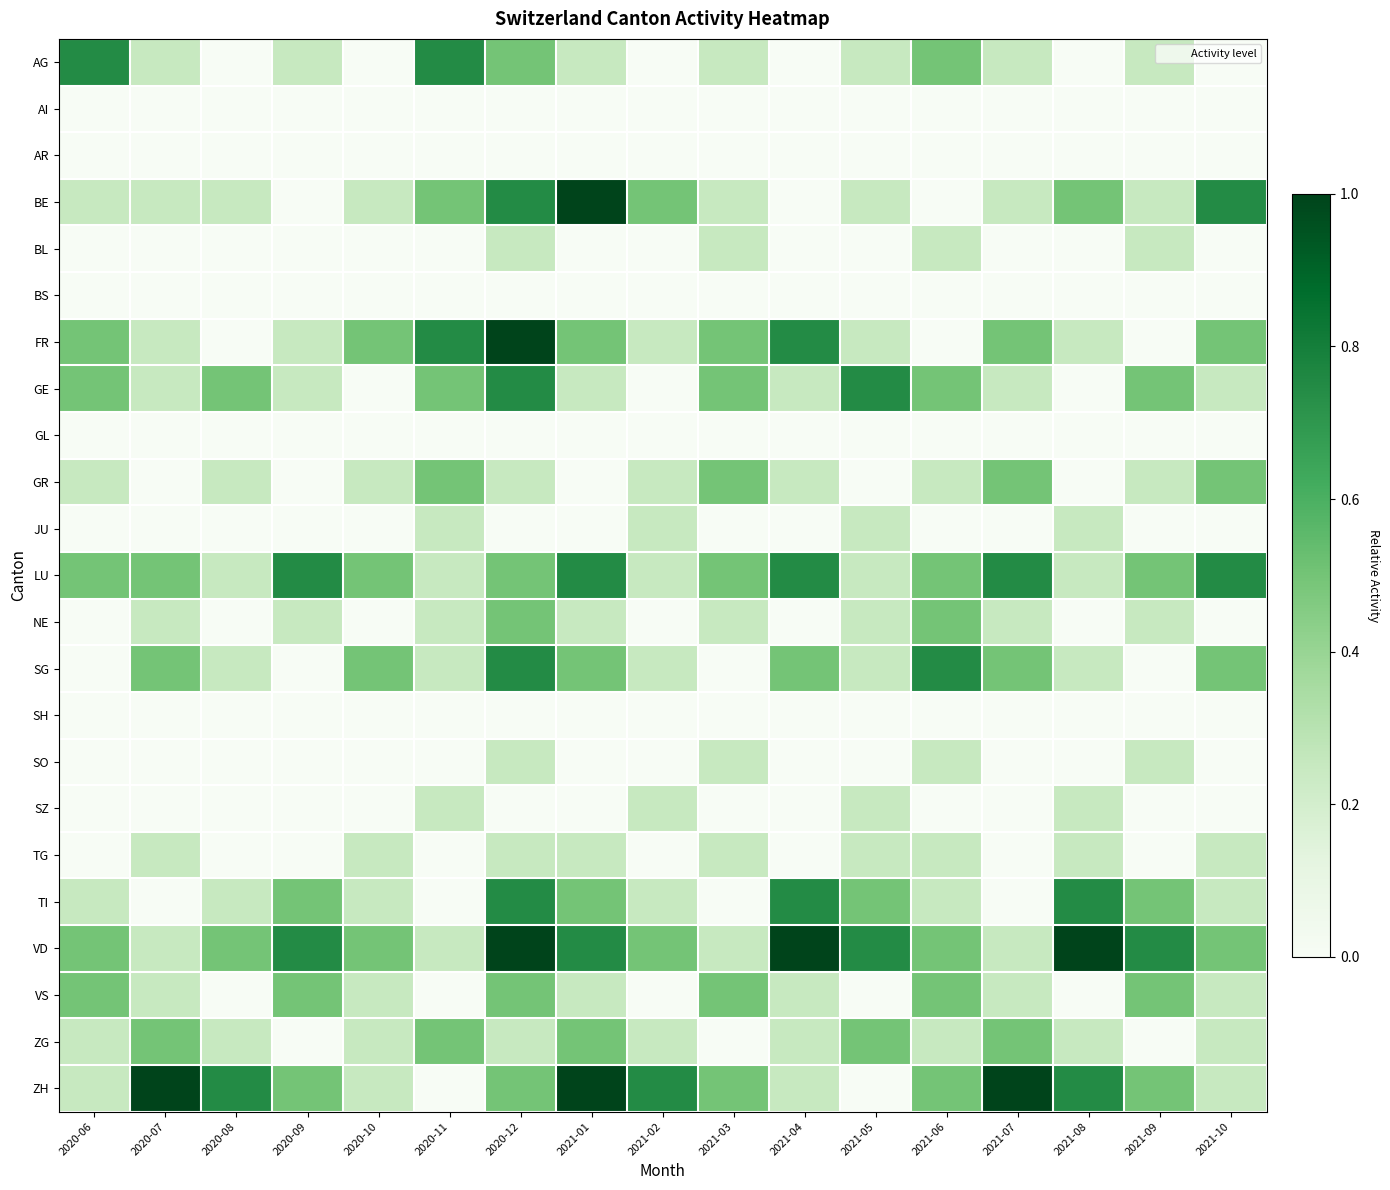

Reading left to right, transcribe all the data shown in this chart.

AG: 2020-06=0.7	2020-07=0.2	2020-08=0.0	2020-09=0.2	2020-10=0.0	2020-11=0.7	2020-12=0.5	2021-01=0.2	2021-02=0.0	2021-03=0.2	2021-04=0.0	2021-05=0.2	2021-06=0.5	2021-07=0.2	2021-08=0.0	2021-09=0.2	2021-10=0.0
AI: 2020-06=0.0	2020-07=0.0	2020-08=0.0	2020-09=0.0	2020-10=0.0	2020-11=0.0	2020-12=0.0	2021-01=0.0	2021-02=0.0	2021-03=0.0	2021-04=0.0	2021-05=0.0	2021-06=0.0	2021-07=0.0	2021-08=0.0	2021-09=0.0	2021-10=0.0
AR: 2020-06=0.0	2020-07=0.0	2020-08=0.0	2020-09=0.0	2020-10=0.0	2020-11=0.0	2020-12=0.0	2021-01=0.0	2021-02=0.0	2021-03=0.0	2021-04=0.0	2021-05=0.0	2021-06=0.0	2021-07=0.0	2021-08=0.0	2021-09=0.0	2021-10=0.0
BE: 2020-06=0.2	2020-07=0.2	2020-08=0.2	2020-09=0.0	2020-10=0.2	2020-11=0.5	2020-12=0.7	2021-01=1.0	2021-02=0.5	2021-03=0.2	2021-04=0.0	2021-05=0.2	2021-06=0.0	2021-07=0.2	2021-08=0.5	2021-09=0.2	2021-10=0.7
BL: 2020-06=0.0	2020-07=0.0	2020-08=0.0	2020-09=0.0	2020-10=0.0	2020-11=0.0	2020-12=0.2	2021-01=0.0	2021-02=0.0	2021-03=0.2	2021-04=0.0	2021-05=0.0	2021-06=0.2	2021-07=0.0	2021-08=0.0	2021-09=0.2	2021-10=0.0
BS: 2020-06=0.0	2020-07=0.0	2020-08=0.0	2020-09=0.0	2020-10=0.0	2020-11=0.0	2020-12=0.0	2021-01=0.0	2021-02=0.0	2021-03=0.0	2021-04=0.0	2021-05=0.0	2021-06=0.0	2021-07=0.0	2021-08=0.0	2021-09=0.0	2021-10=0.0
FR: 2020-06=0.5	2020-07=0.2	2020-08=0.0	2020-09=0.2	2020-10=0.5	2020-11=0.7	2020-12=1.0	2021-01=0.5	2021-02=0.2	2021-03=0.5	2021-04=0.7	2021-05=0.2	2021-06=0.0	2021-07=0.5	2021-08=0.2	2021-09=0.0	2021-10=0.5
GE: 2020-06=0.5	2020-07=0.2	2020-08=0.5	2020-09=0.2	2020-10=0.0	2020-11=0.5	2020-12=0.7	2021-01=0.2	2021-02=0.0	2021-03=0.5	2021-04=0.2	2021-05=0.7	2021-06=0.5	2021-07=0.2	2021-08=0.0	2021-09=0.5	2021-10=0.2
GL: 2020-06=0.0	2020-07=0.0	2020-08=0.0	2020-09=0.0	2020-10=0.0	2020-11=0.0	2020-12=0.0	2021-01=0.0	2021-02=0.0	2021-03=0.0	2021-04=0.0	2021-05=0.0	2021-06=0.0	2021-07=0.0	2021-08=0.0	2021-09=0.0	2021-10=0.0
GR: 2020-06=0.2	2020-07=0.0	2020-08=0.2	2020-09=0.0	2020-10=0.2	2020-11=0.5	2020-12=0.2	2021-01=0.0	2021-02=0.2	2021-03=0.5	2021-04=0.2	2021-05=0.0	2021-06=0.2	2021-07=0.5	2021-08=0.0	2021-09=0.2	2021-10=0.5
JU: 2020-06=0.0	2020-07=0.0	2020-08=0.0	2020-09=0.0	2020-10=0.0	2020-11=0.2	2020-12=0.0	2021-01=0.0	2021-02=0.2	2021-03=0.0	2021-04=0.0	2021-05=0.2	2021-06=0.0	2021-07=0.0	2021-08=0.2	2021-09=0.0	2021-10=0.0
LU: 2020-06=0.5	2020-07=0.5	2020-08=0.2	2020-09=0.7	2020-10=0.5	2020-11=0.2	2020-12=0.5	2021-01=0.7	2021-02=0.2	2021-03=0.5	2021-04=0.7	2021-05=0.2	2021-06=0.5	2021-07=0.7	2021-08=0.2	2021-09=0.5	2021-10=0.7
NE: 2020-06=0.0	2020-07=0.2	2020-08=0.0	2020-09=0.2	2020-10=0.0	2020-11=0.2	2020-12=0.5	2021-01=0.2	2021-02=0.0	2021-03=0.2	2021-04=0.0	2021-05=0.2	2021-06=0.5	2021-07=0.2	2021-08=0.0	2021-09=0.2	2021-10=0.0
SG: 2020-06=0.0	2020-07=0.5	2020-08=0.2	2020-09=0.0	2020-10=0.5	2020-11=0.2	2020-12=0.7	2021-01=0.5	2021-02=0.2	2021-03=0.0	2021-04=0.5	2021-05=0.2	2021-06=0.7	2021-07=0.5	2021-08=0.2	2021-09=0.0	2021-10=0.5
SH: 2020-06=0.0	2020-07=0.0	2020-08=0.0	2020-09=0.0	2020-10=0.0	2020-11=0.0	2020-12=0.0	2021-01=0.0	2021-02=0.0	2021-03=0.0	2021-04=0.0	2021-05=0.0	2021-06=0.0	2021-07=0.0	2021-08=0.0	2021-09=0.0	2021-10=0.0
SO: 2020-06=0.0	2020-07=0.0	2020-08=0.0	2020-09=0.0	2020-10=0.0	2020-11=0.0	2020-12=0.2	2021-01=0.0	2021-02=0.0	2021-03=0.2	2021-04=0.0	2021-05=0.0	2021-06=0.2	2021-07=0.0	2021-08=0.0	2021-09=0.2	2021-10=0.0
SZ: 2020-06=0.0	2020-07=0.0	2020-08=0.0	2020-09=0.0	2020-10=0.0	2020-11=0.2	2020-12=0.0	2021-01=0.0	2021-02=0.2	2021-03=0.0	2021-04=0.0	2021-05=0.2	2021-06=0.0	2021-07=0.0	2021-08=0.2	2021-09=0.0	2021-10=0.0
TG: 2020-06=0.0	2020-07=0.2	2020-08=0.0	2020-09=0.0	2020-10=0.2	2020-11=0.0	2020-12=0.2	2021-01=0.2	2021-02=0.0	2021-03=0.2	2021-04=0.0	2021-05=0.2	2021-06=0.2	2021-07=0.0	2021-08=0.2	2021-09=0.0	2021-10=0.2
TI: 2020-06=0.2	2020-07=0.0	2020-08=0.2	2020-09=0.5	2020-10=0.2	2020-11=0.0	2020-12=0.7	2021-01=0.5	2021-02=0.2	2021-03=0.0	2021-04=0.7	2021-05=0.5	2021-06=0.2	2021-07=0.0	2021-08=0.7	2021-09=0.5	2021-10=0.2
VD: 2020-06=0.5	2020-07=0.2	2020-08=0.5	2020-09=0.7	2020-10=0.5	2020-11=0.2	2020-12=1.0	2021-01=0.7	2021-02=0.5	2021-03=0.2	2021-04=1.0	2021-05=0.7	2021-06=0.5	2021-07=0.2	2021-08=1.0	2021-09=0.7	2021-10=0.5
VS: 2020-06=0.5	2020-07=0.2	2020-08=0.0	2020-09=0.5	2020-10=0.2	2020-11=0.0	2020-12=0.5	2021-01=0.2	2021-02=0.0	2021-03=0.5	2021-04=0.2	2021-05=0.0	2021-06=0.5	2021-07=0.2	2021-08=0.0	2021-09=0.5	2021-10=0.2
ZG: 2020-06=0.2	2020-07=0.5	2020-08=0.2	2020-09=0.0	2020-10=0.2	2020-11=0.5	2020-12=0.2	2021-01=0.5	2021-02=0.2	2021-03=0.0	2021-04=0.2	2021-05=0.5	2021-06=0.2	2021-07=0.5	2021-08=0.2	2021-09=0.0	2021-10=0.2
ZH: 2020-06=0.2	2020-07=1.0	2020-08=0.7	2020-09=0.5	2020-10=0.2	2020-11=0.0	2020-12=0.5	2021-01=1.0	2021-02=0.7	2021-03=0.5	2021-04=0.2	2021-05=0.0	2021-06=0.5	2021-07=1.0	2021-08=0.7	2021-09=0.5	2021-10=0.2